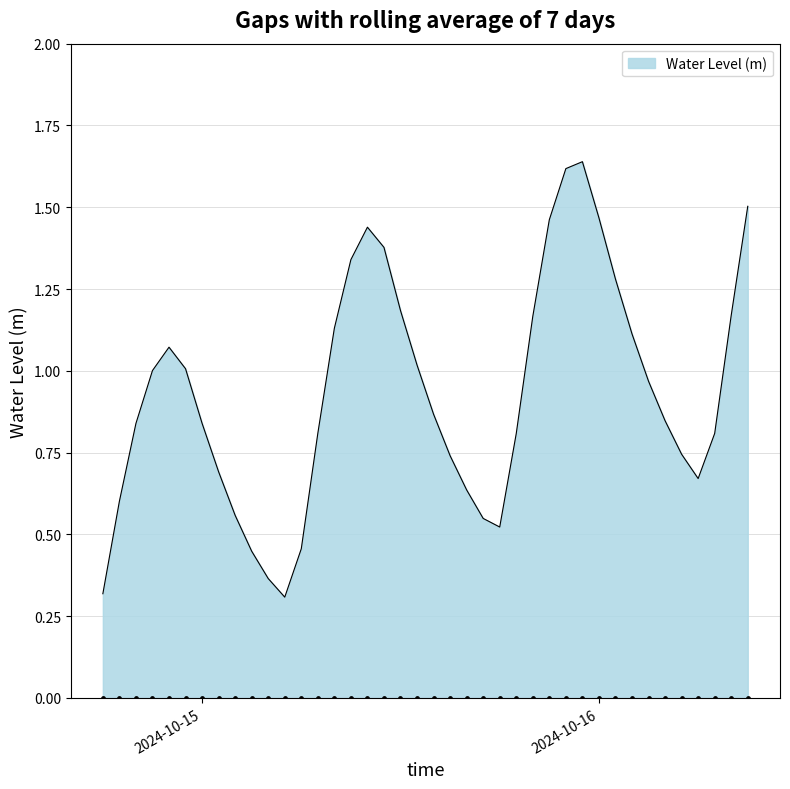

What is the change in value from 2024-10-14 22:00:00 to 2024-10-16 04:00:00?

-0.2